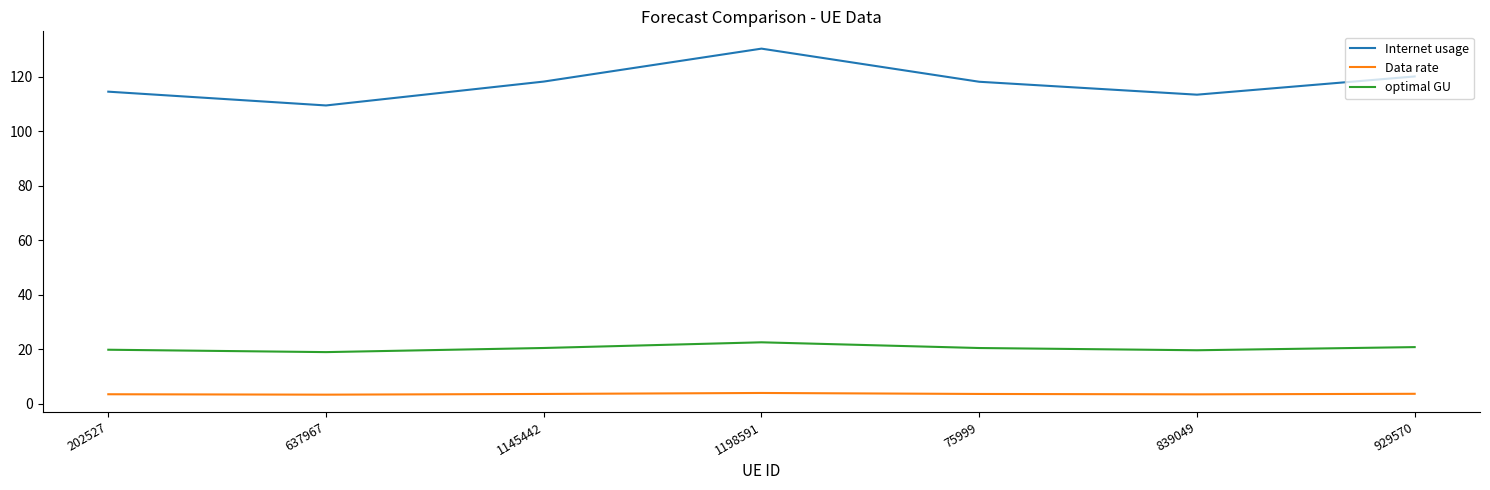

What is the greatest value displayed?

130.4